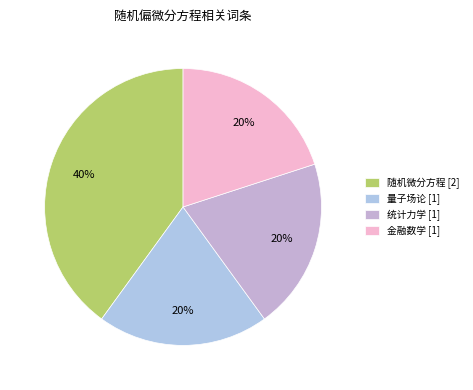

To the nearest percent, what percentage of the pie is 随机微分方程?

40%